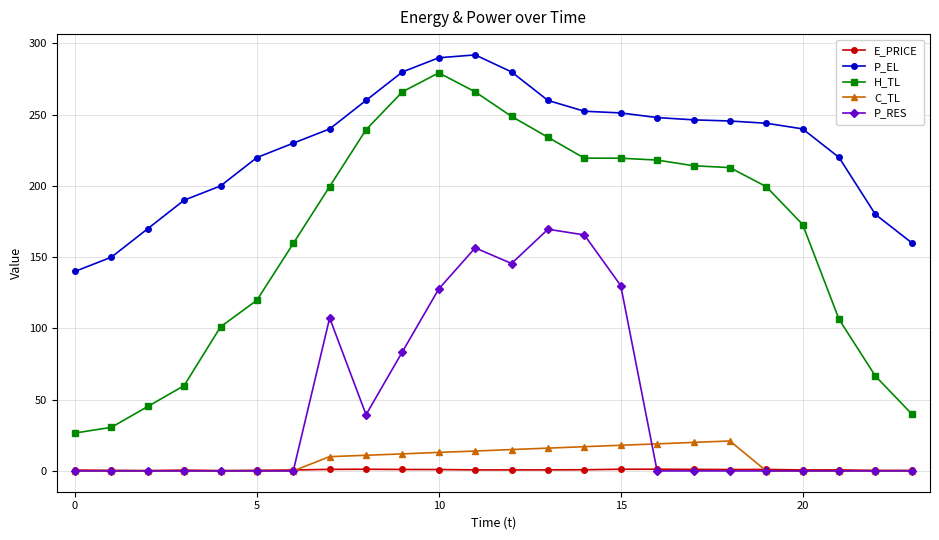

How many distinct data groups are displayed?

5